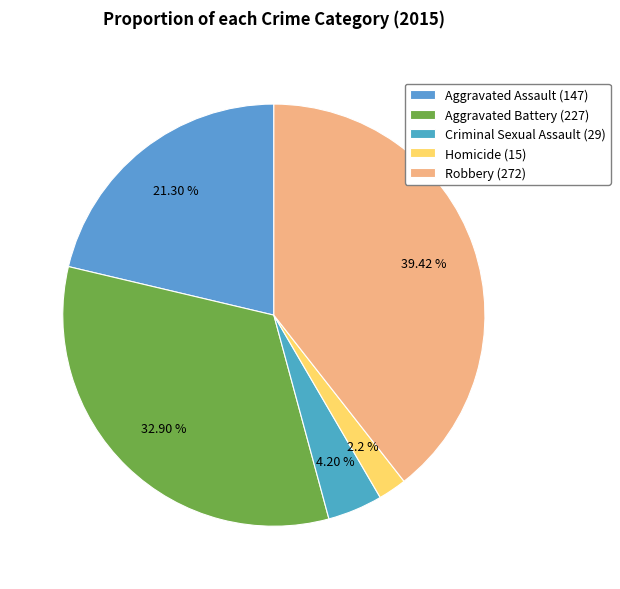

What percentage is NOT represented by Aggravated Battery?

67.1%